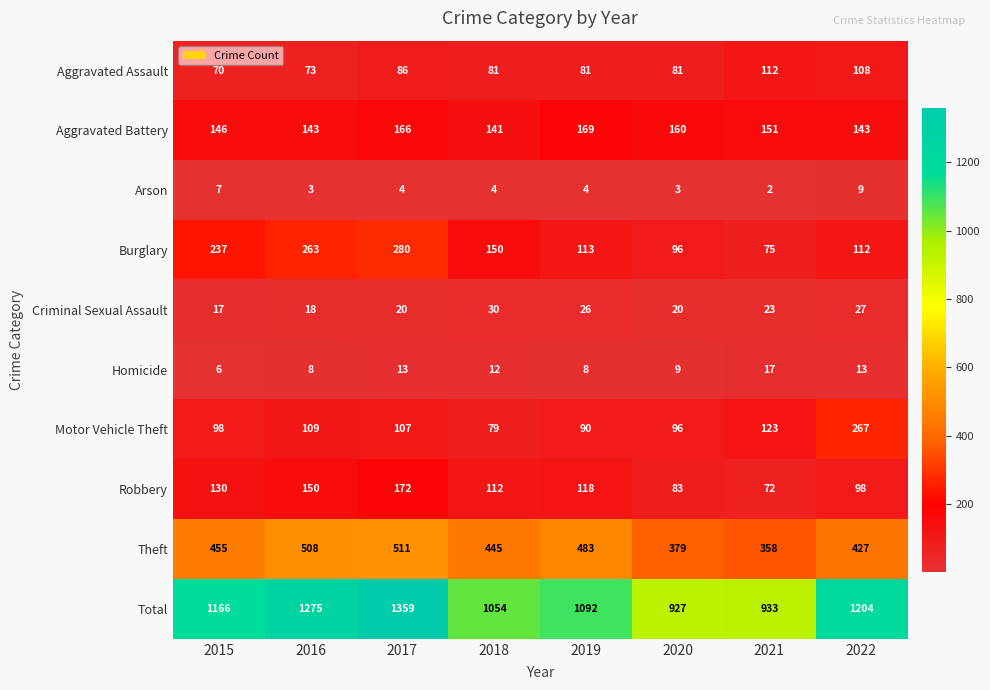

Which label corresponds to the largest value in the chart?

2017